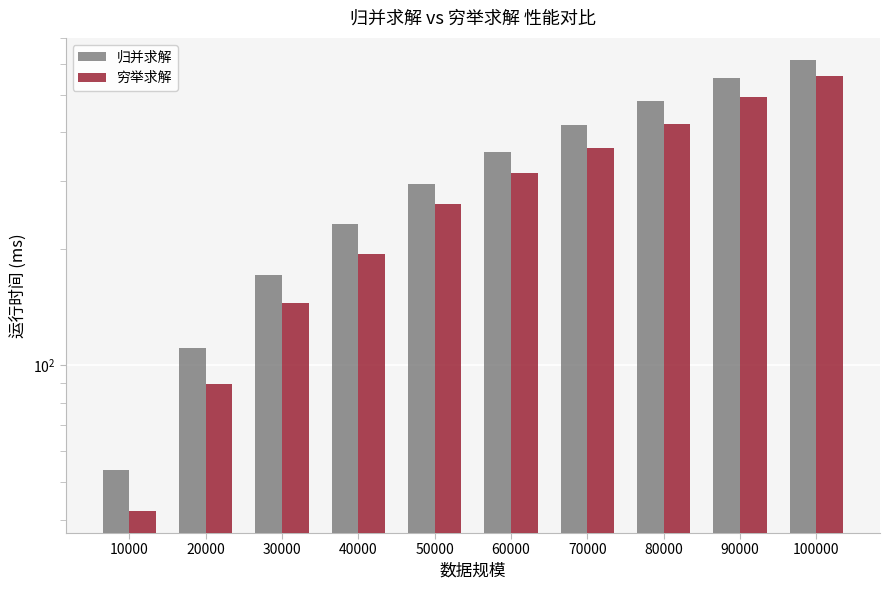

The 归并求解 series shows 231.5 at 40000. True or false?

True